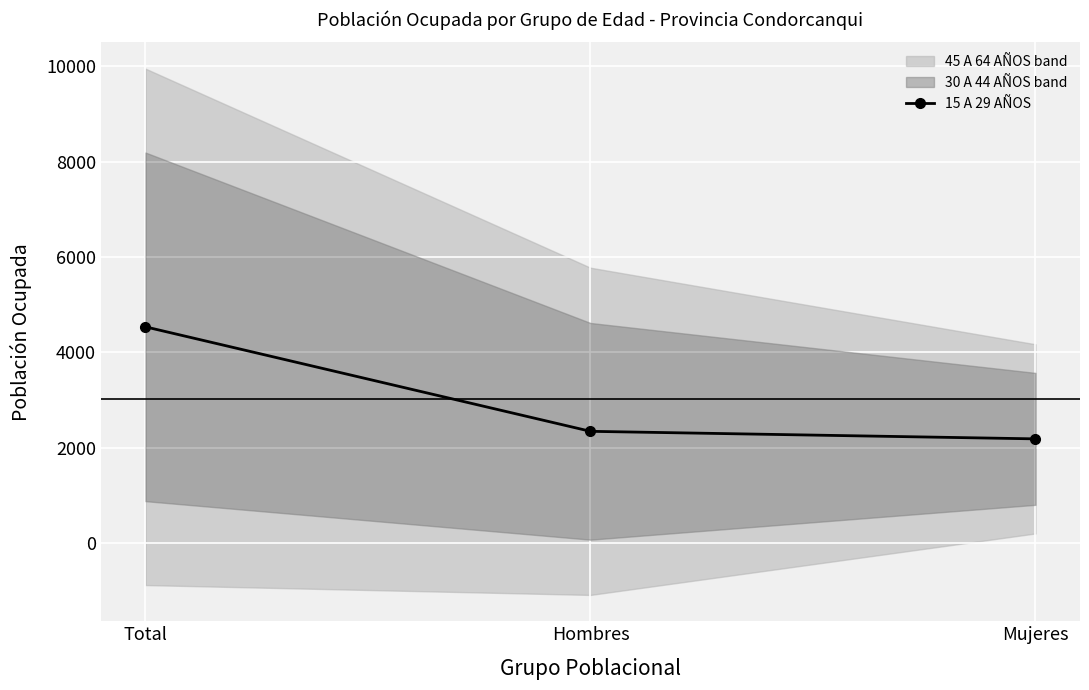

Which category has the lowest value across all series?

Mujeres